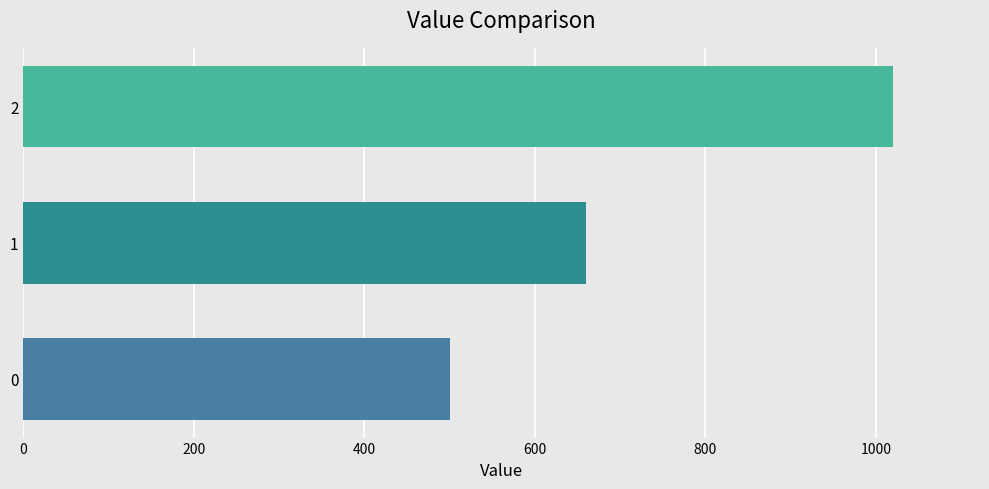

Approximately how many times larger is the value at 2 compared to 0?

2.0